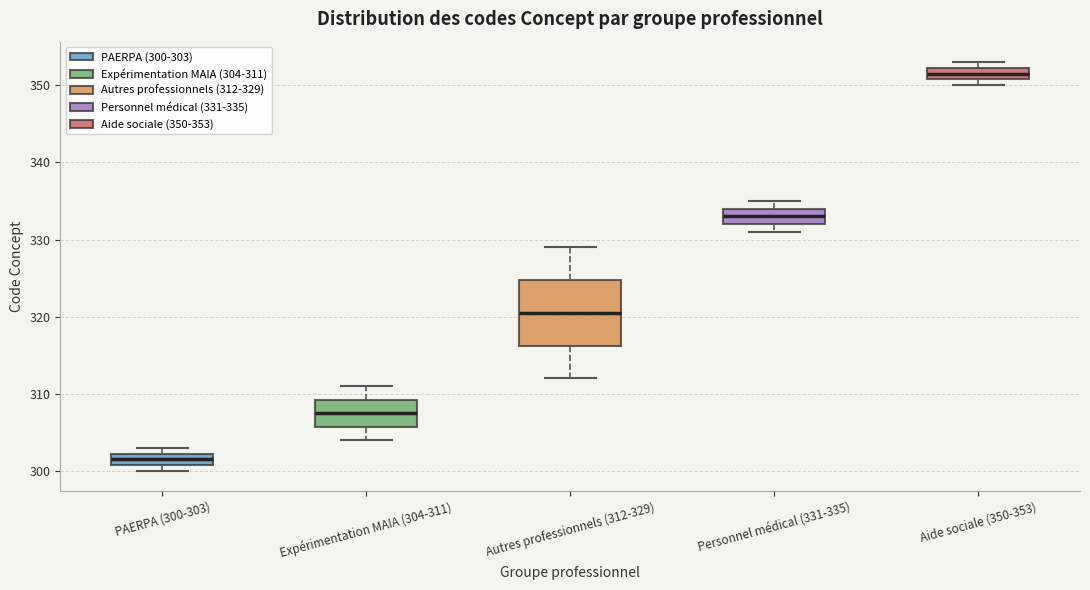

Reading left to right, read every box against the y-axis: the position of its median line, the range the box covers, and the ends of its whiskers. The values are not printed on the chart, so give them approximately, as read against the axis.

PAERPA (300-303): median 302 (inside the box), box 301 to 302, whiskers 300 to 303
Expérimentation MAIA (304-311): median 308, box 306 to 309, whiskers 304 to 311
Autres professionnels (312-329): median 321, box 316 to 325, whiskers 312 to 329
Personnel médical (331-335): median 333, box 332 to 334, whiskers 331 to 335
Aide sociale (350-353): median 352 (inside the box), box 351 to 352, whiskers 350 to 353